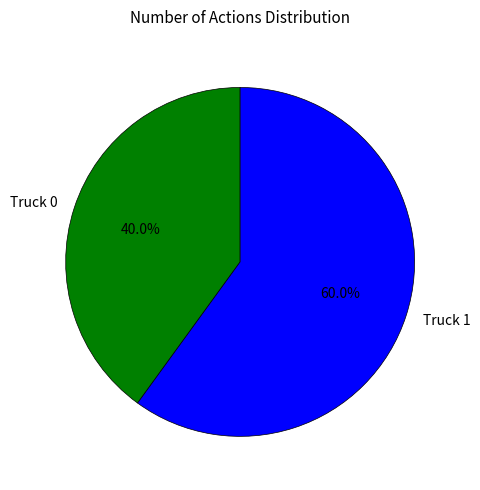

Is it true that Truck 1 is 51% of the pie?

False